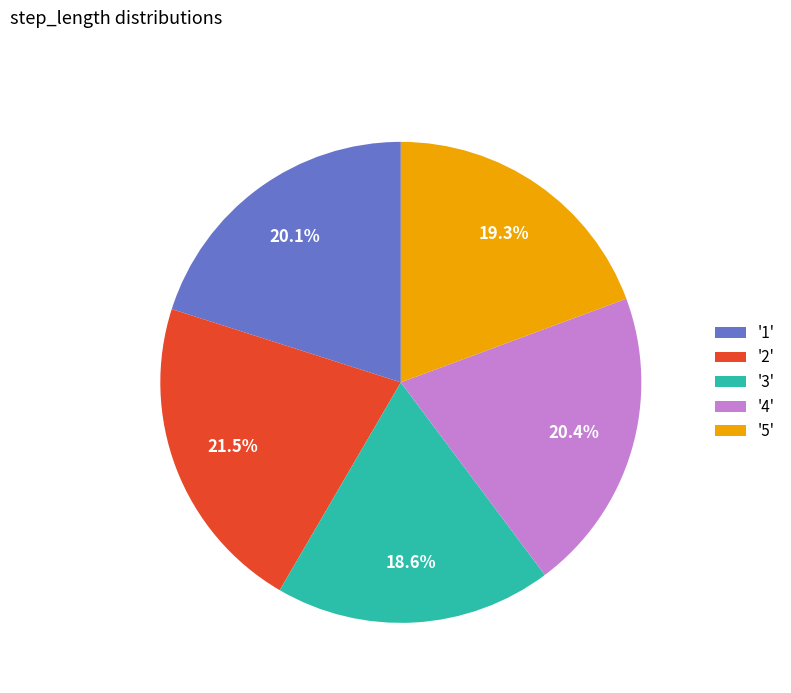

What is the smallest slice in the pie chart?

'3'